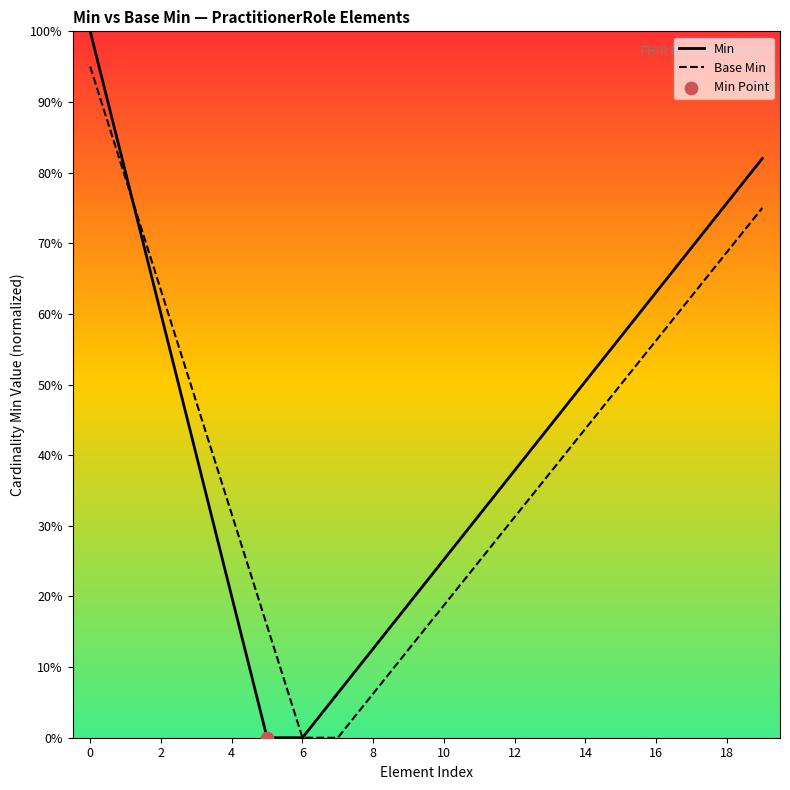

Which series has the largest total across all categories?

Min